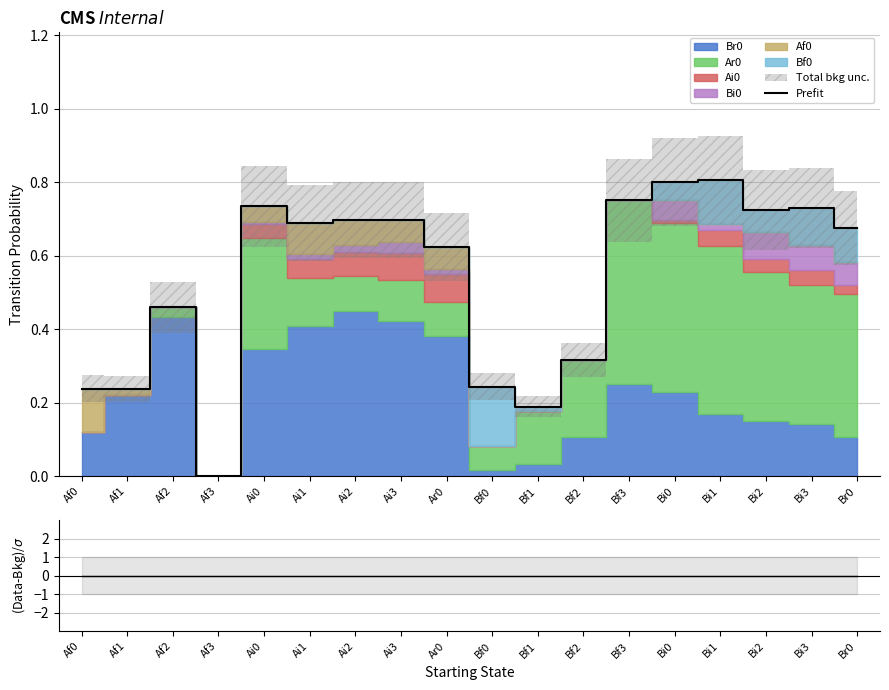

List the labels in order of value, smallest first.

Af3, Bf1, Af1, Af0, Bf0, Bf2, Af2, Ar0, Br0, Ai1, Ai2, Ai3, Bi2, Bi3, Ai0, Bf3, Bi0, Bi1